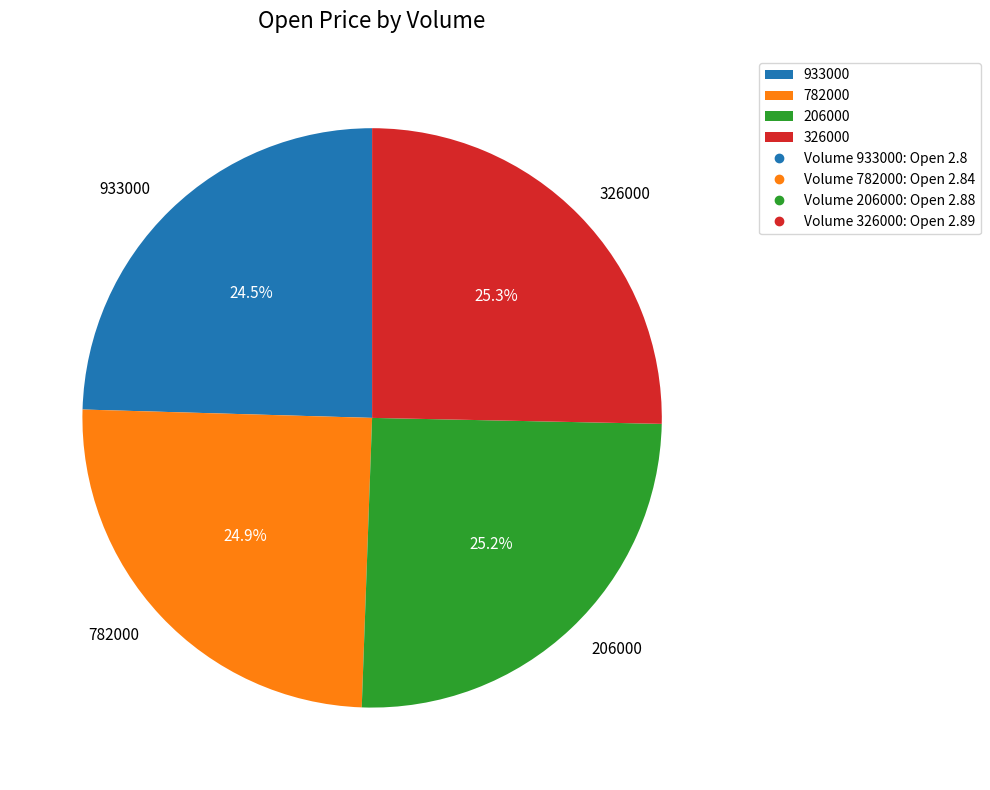

Does 782000 represent more than half of the total?

No